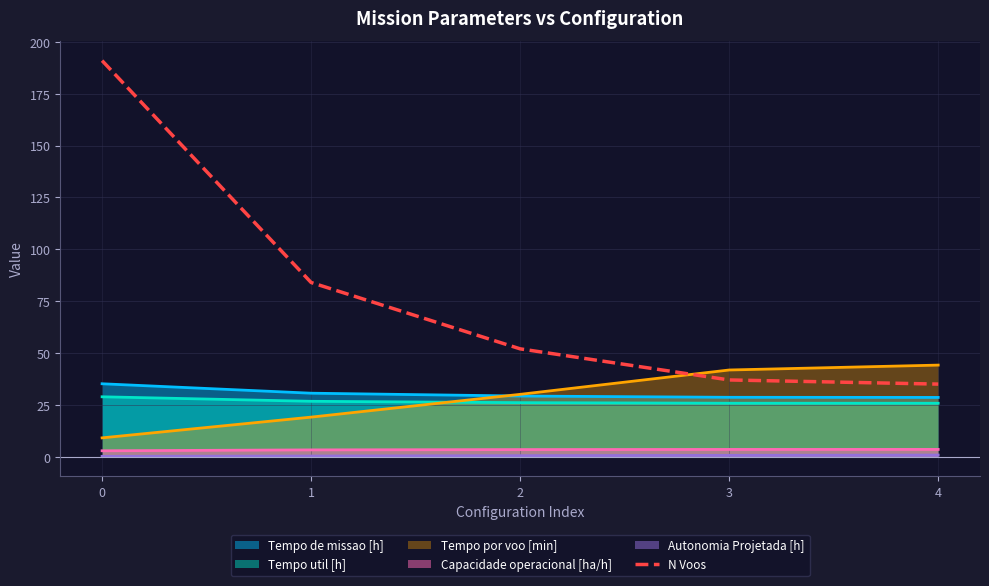

Reading left to right, what are all the values shown in this chart?

191	84	52	37	35